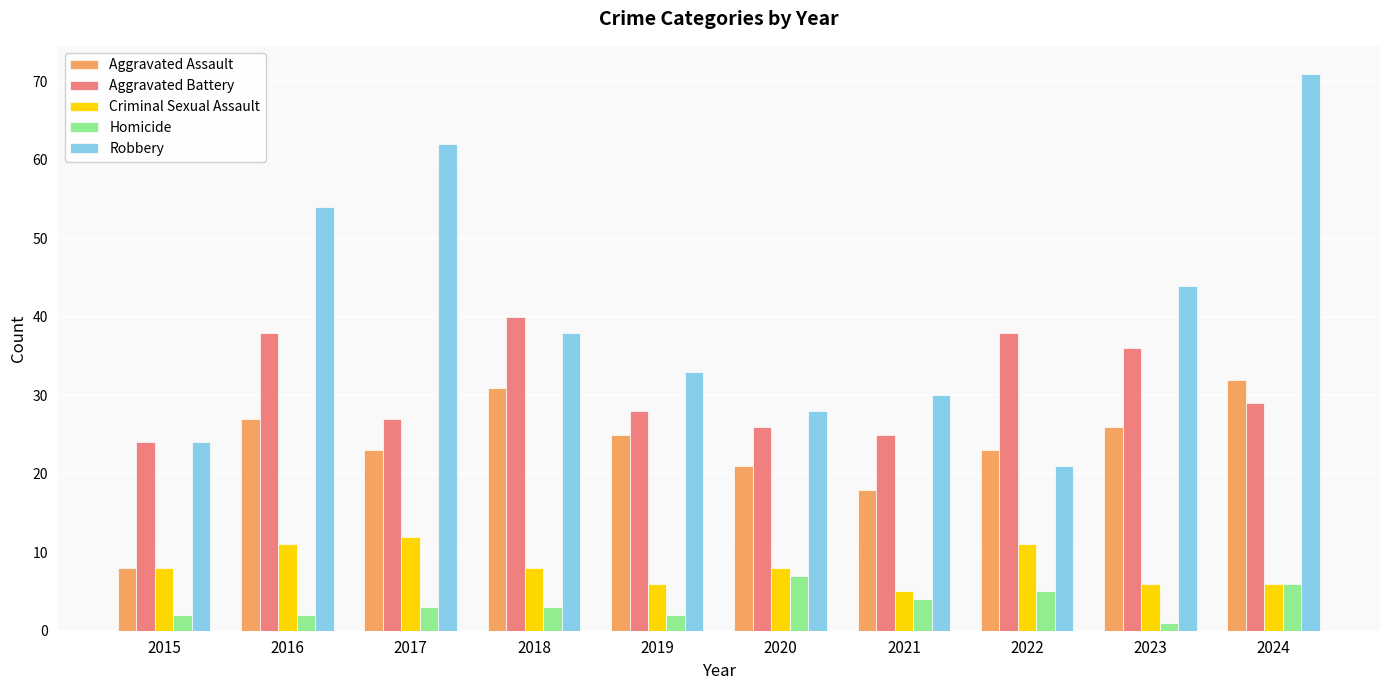

What is the spread (max minus min) of values at 2024?

65